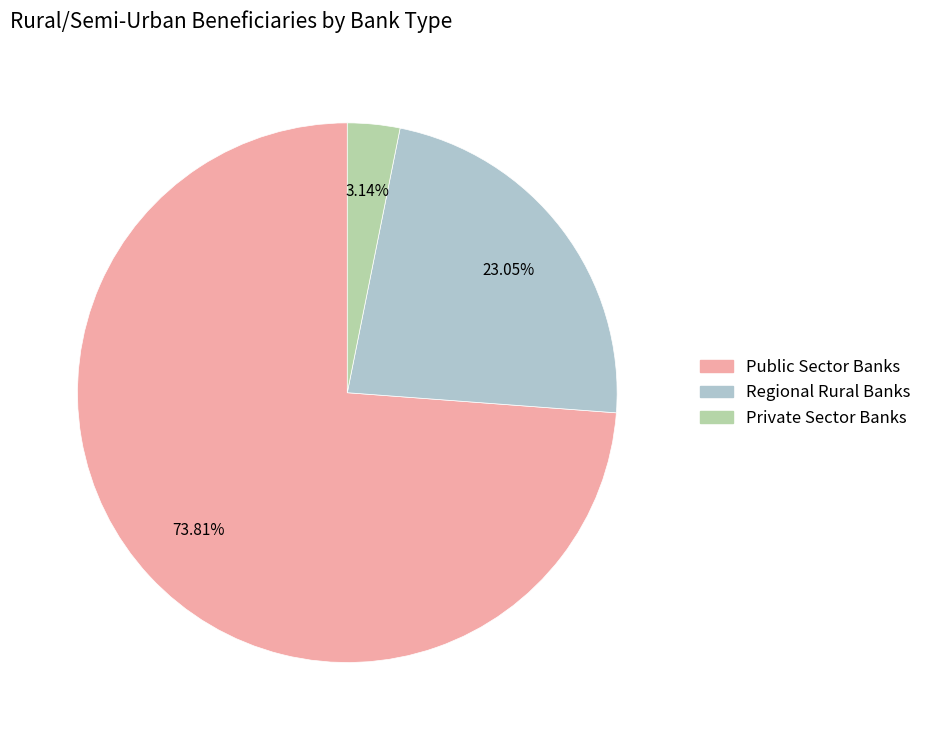

Rank the categories by value from highest to lowest.

Public Sector Banks, Regional Rural Banks, Private Sector Banks